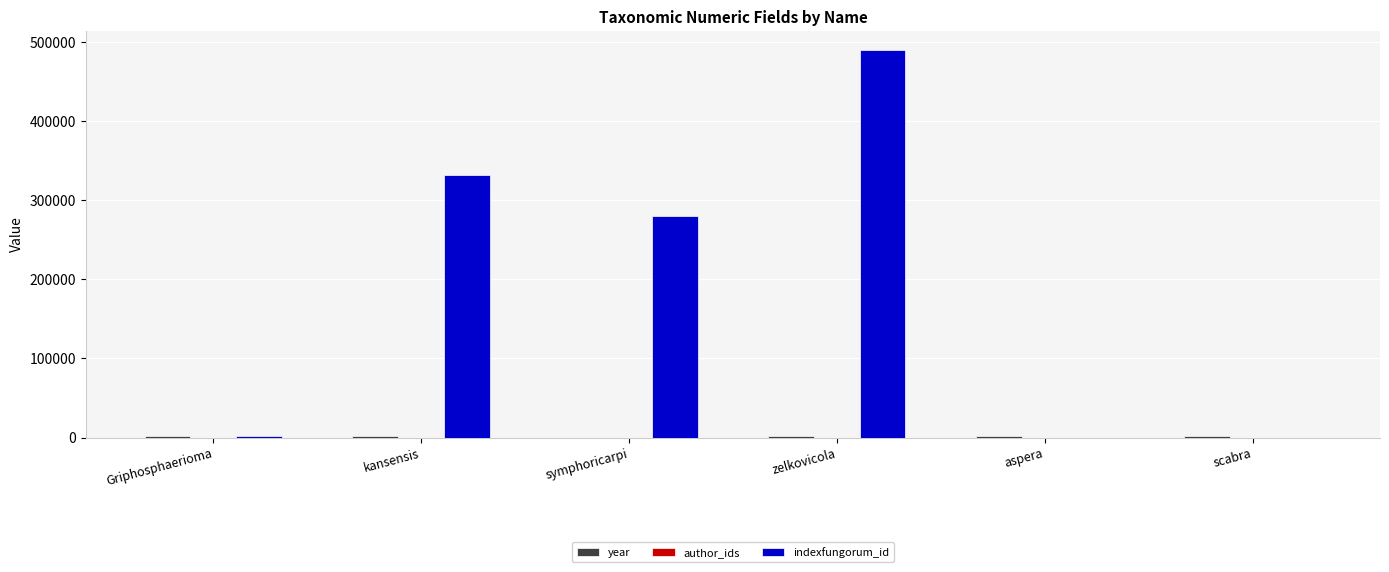

The value of indexfungorum_id at scabra is 0. True or false?

True